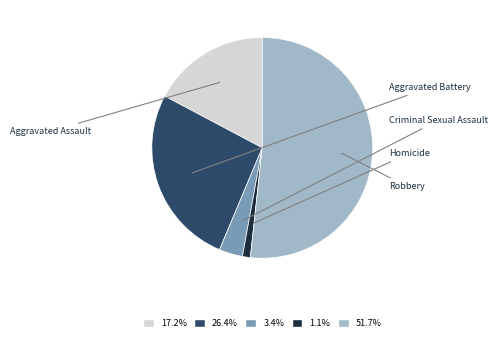

How many slices are in this pie chart?

5